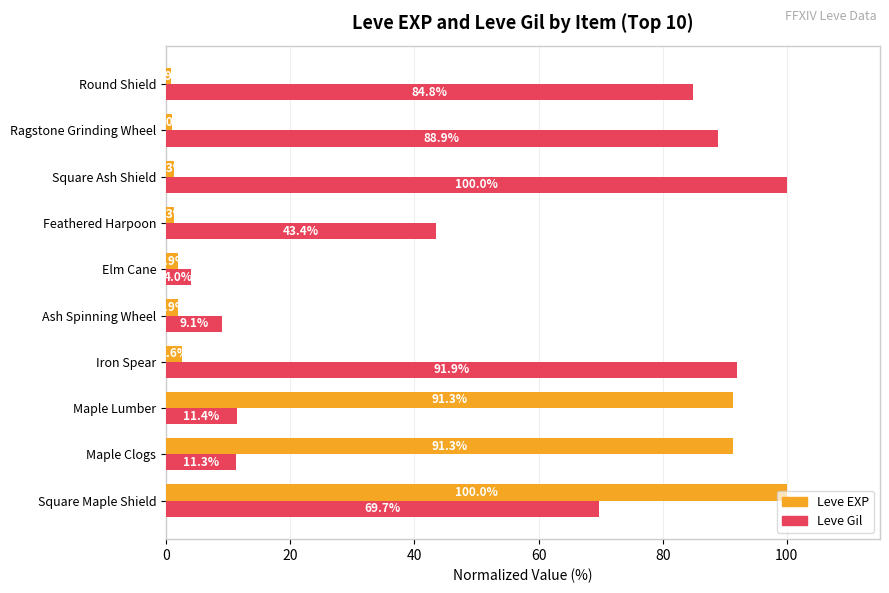

How many categories are shown in the chart?

10